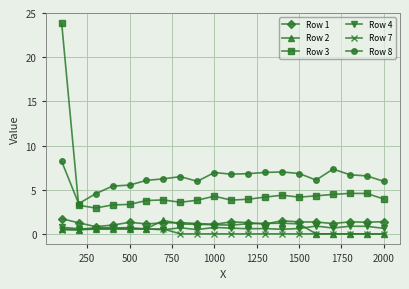

True or false: Row 8 has more than 2 interior local peaks.

True